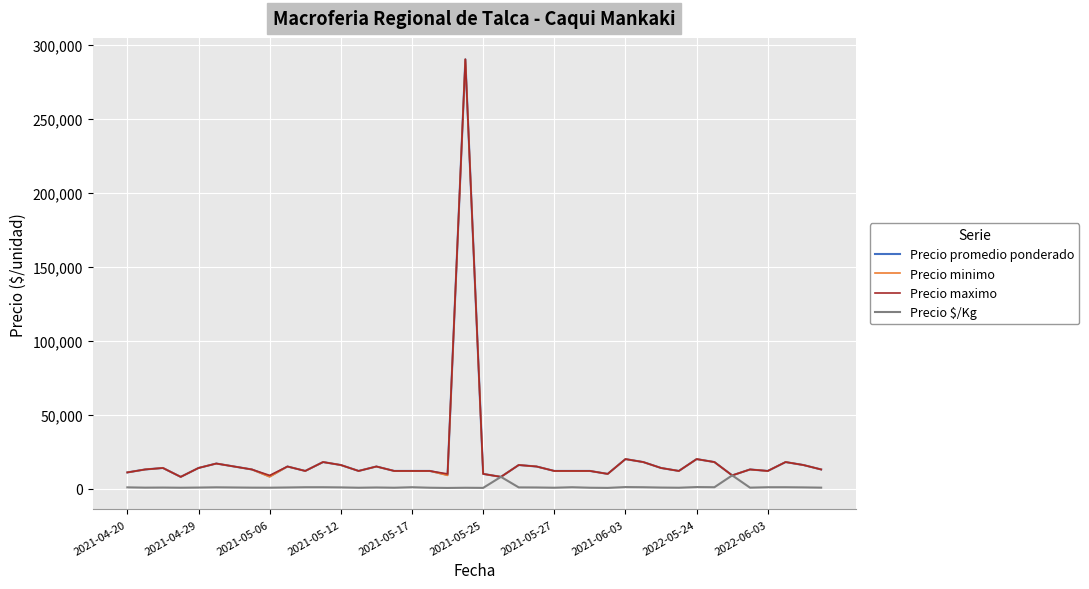

What is the maximum value for Precio maximo?

290000